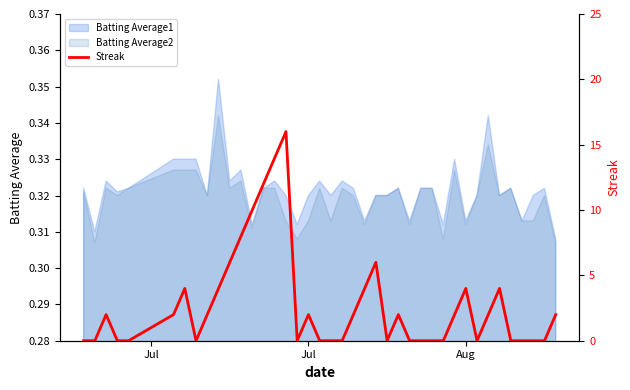

Reading left to right, extract all data points from this chart.

0	0	2	0	0	2	4	0	2	4	6	8	10	12	14	16	0	2	0	0	0	2	4	6	0	2	0	0	0	0	2	4	0	2	4	0	0	0	0	2